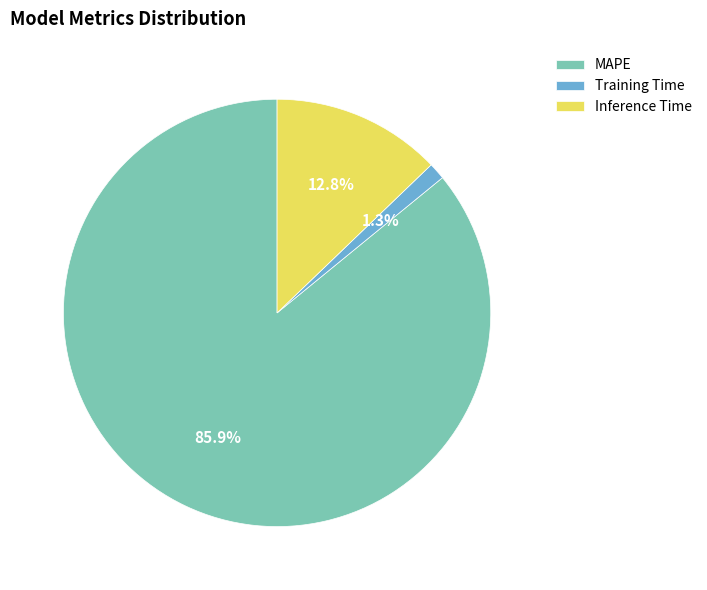

To the nearest percent, what percentage of the pie is Training Time?

1%